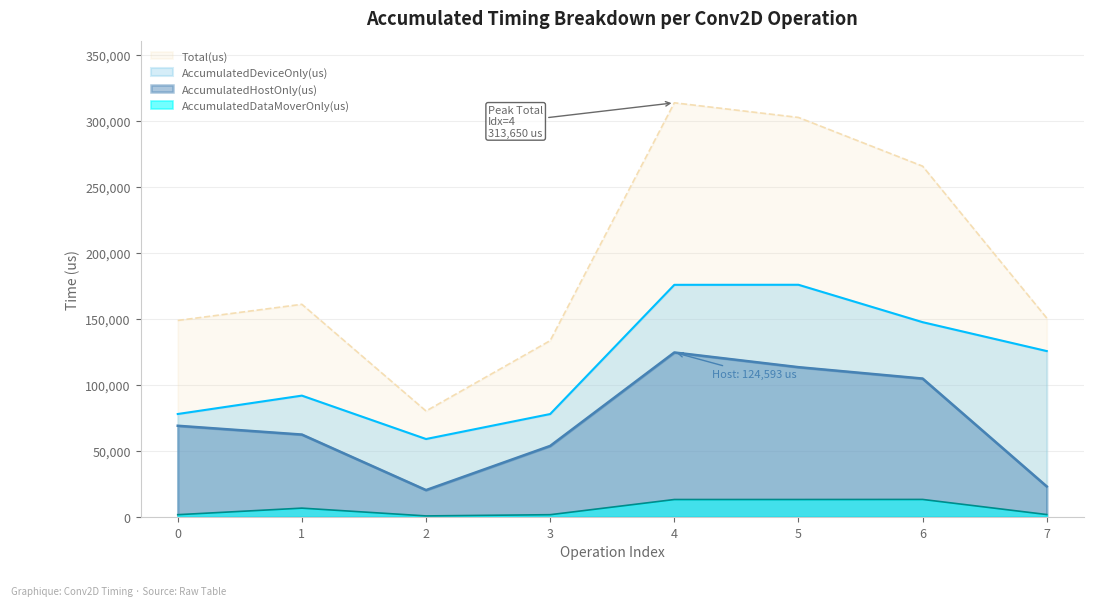

Reading right to left, transcribe all the data shown in this chart.

AccumulatedHostOnly(us): 23121.5	104832.5	113455.2	124593.2	53832.1	20383.2	62428.0	69088.2
AccumulatedDeviceOnly(us): 125647.3	147531.5	175852.1	175814.5	77971.8	59054.5	91912.4	77989.0
AccumulatedDataMoverOnly(us): 1856.2	13299.0	13246.7	13242.2	1745.1	816.3	6711.6	1752.7
Total(us): 150625.0	265663.0	302554.0	313650.0	133549.0	80254.0	161052.0	148830.0